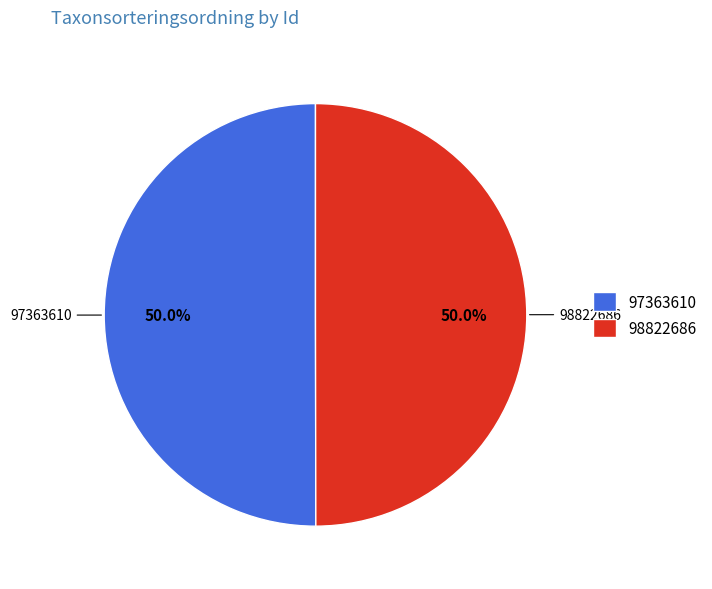

How many slices are in this pie chart?

2